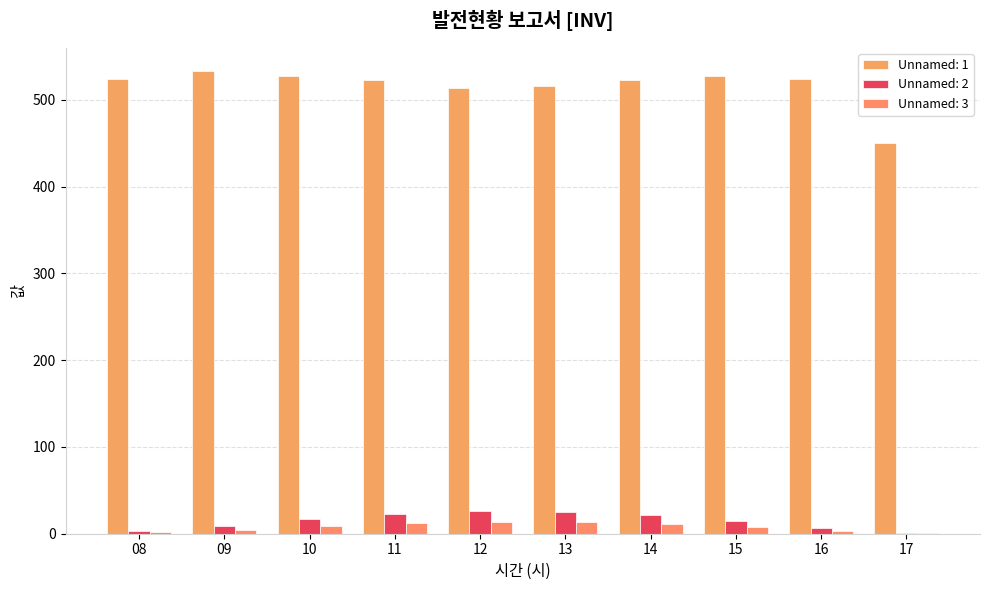

At which label does Unnamed: 3 reach its minimum?

17